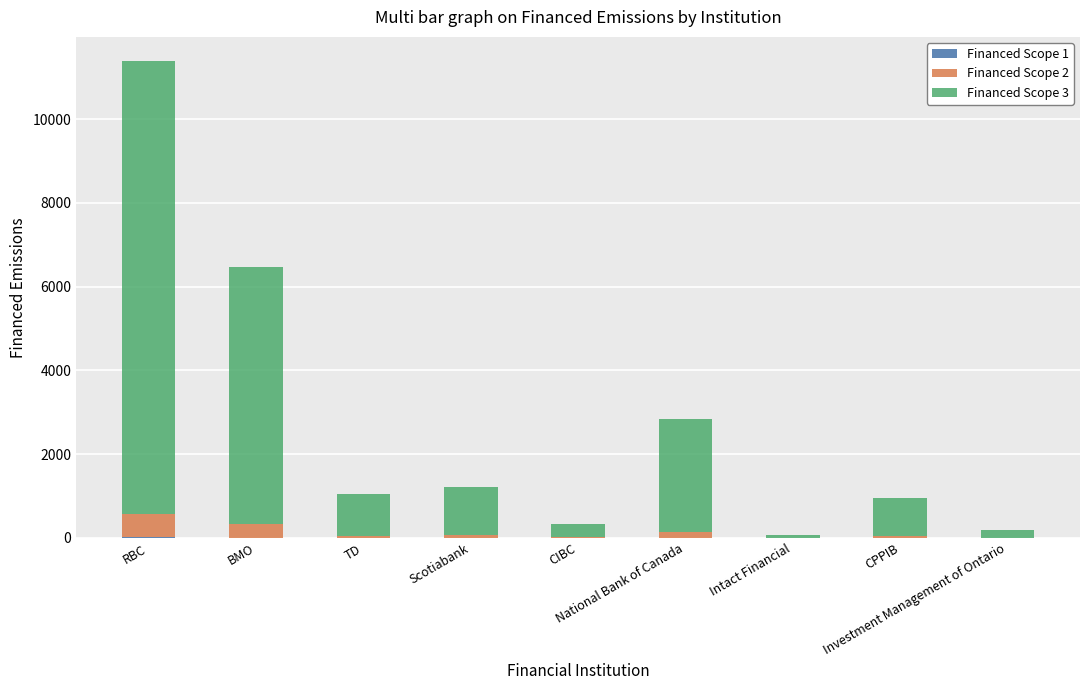

Are the bars grouped side by side (vs. stacked)?

No